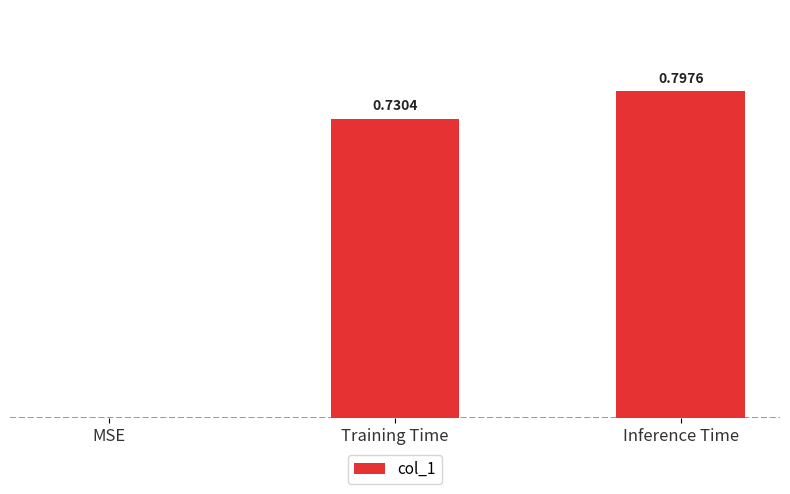

Are the bars grouped side by side (vs. stacked)?

No